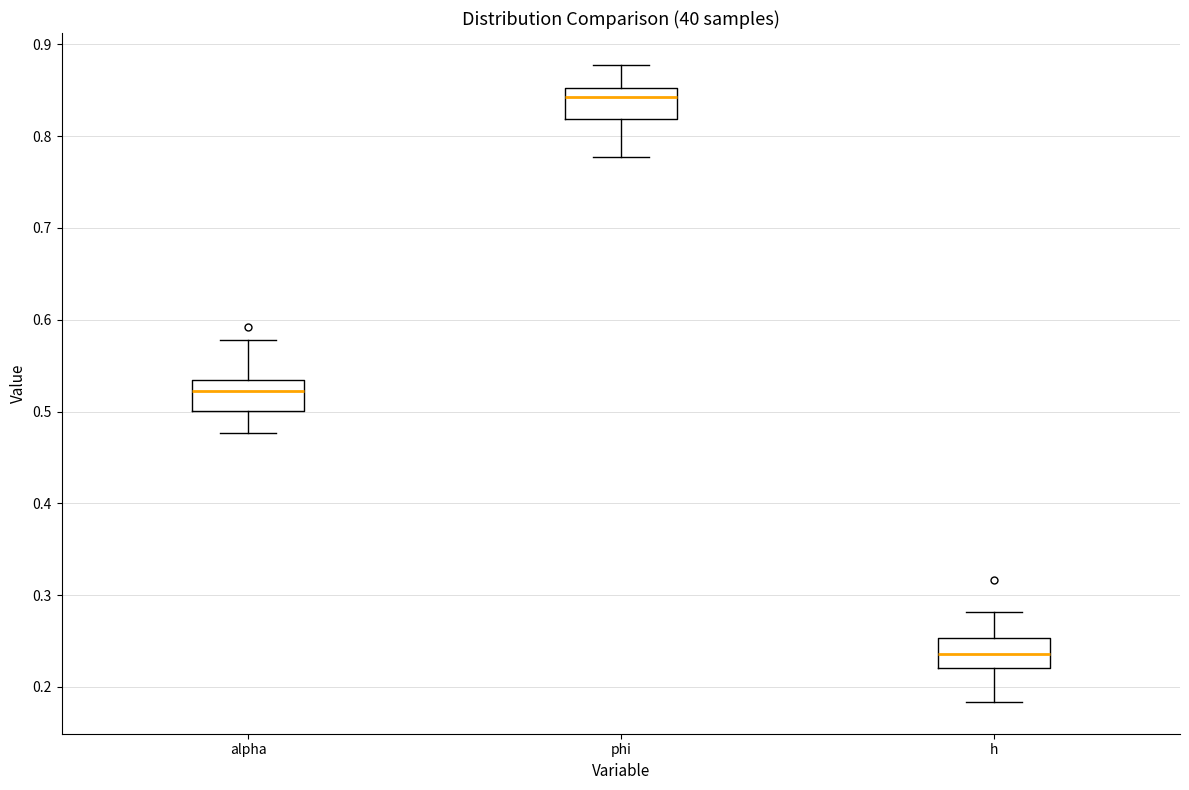

Reading left to right, transcribe this box plot: for each box, give where its median line is, the range the box spans, and where its two whiskers end, as read against the y-axis. The values are not printed on the chart, so give them approximately, as read against the axis.

alpha: median 0.52, box 0.50 to 0.53, whiskers 0.48 to 0.58
phi: median 0.84, box 0.82 to 0.85, whiskers 0.78 to 0.88
h: median 0.24, box 0.22 to 0.25, whiskers 0.18 to 0.28